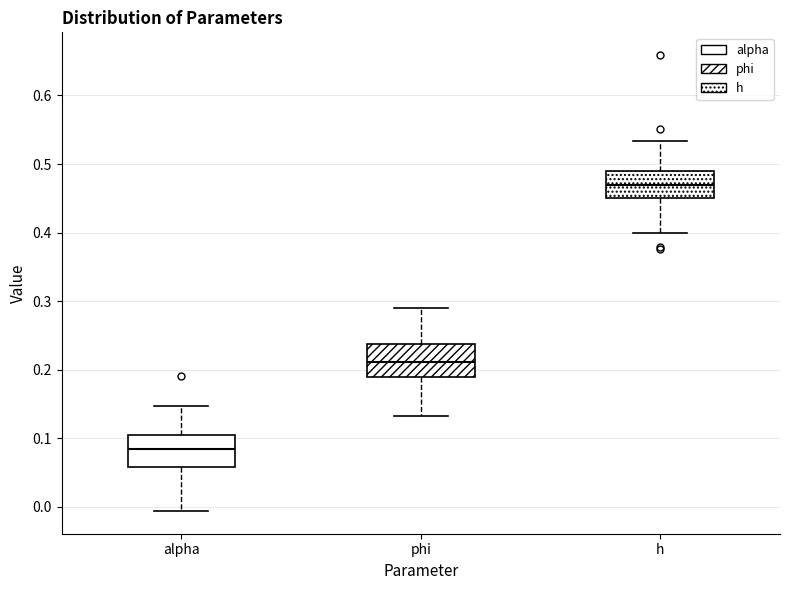

Where does the upper whisker of the box for alpha end on the y-axis? The values are not printed on the chart, so give them approximately, as read against the axis.

0.15